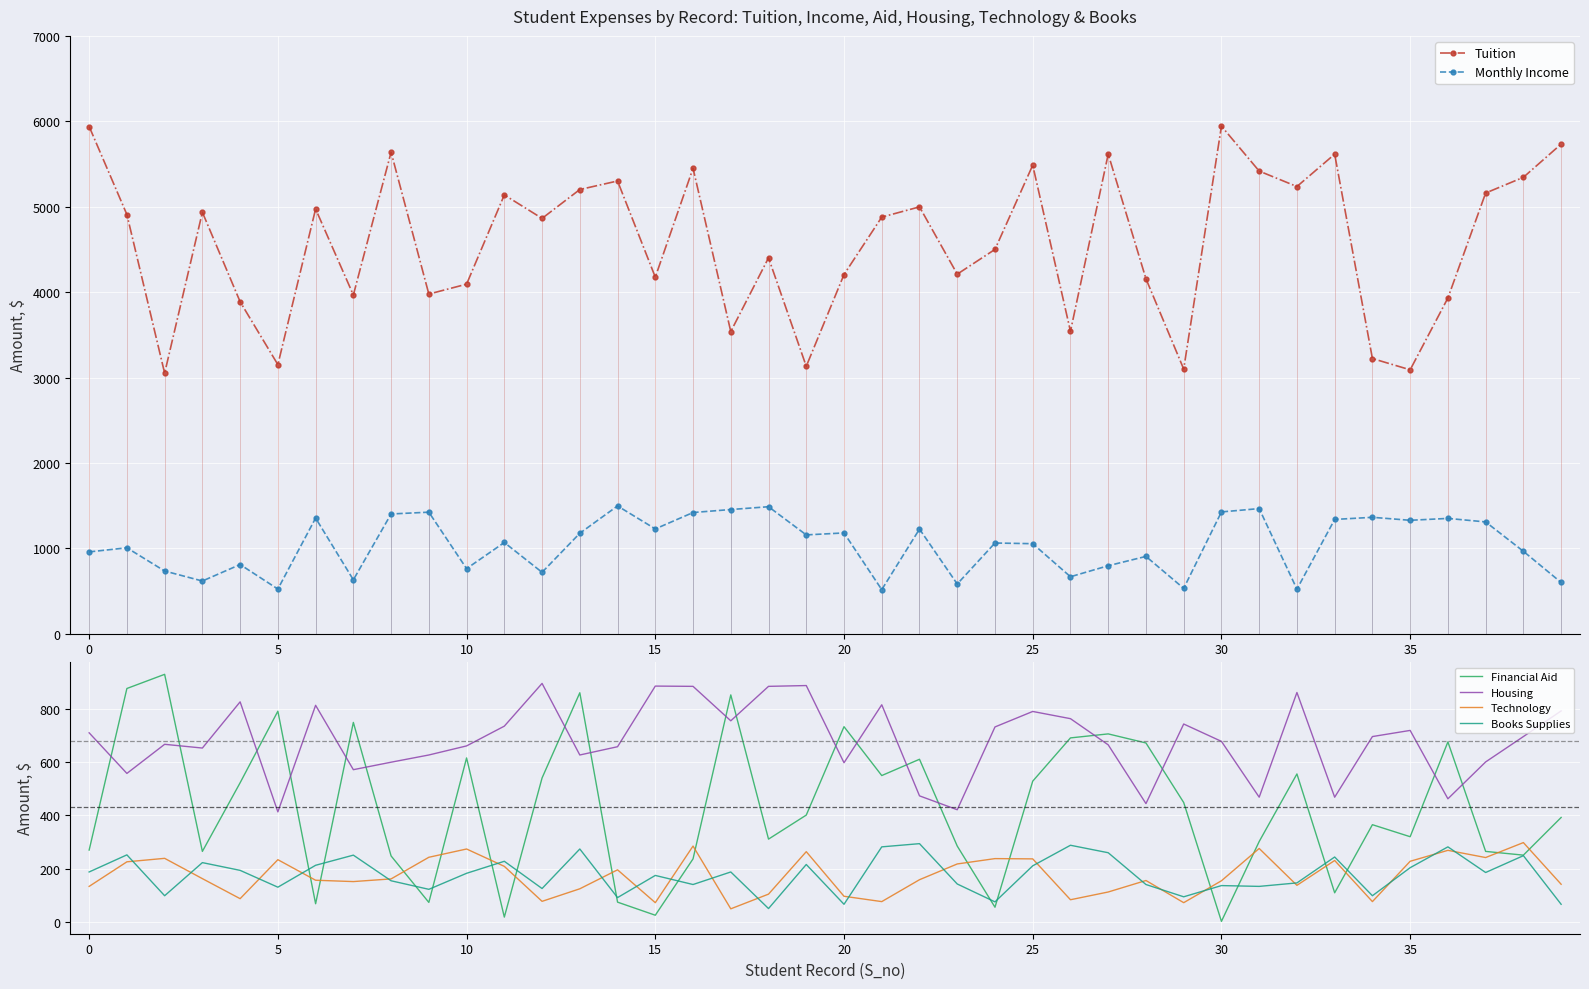

What is the total value across all series at 22?

7759